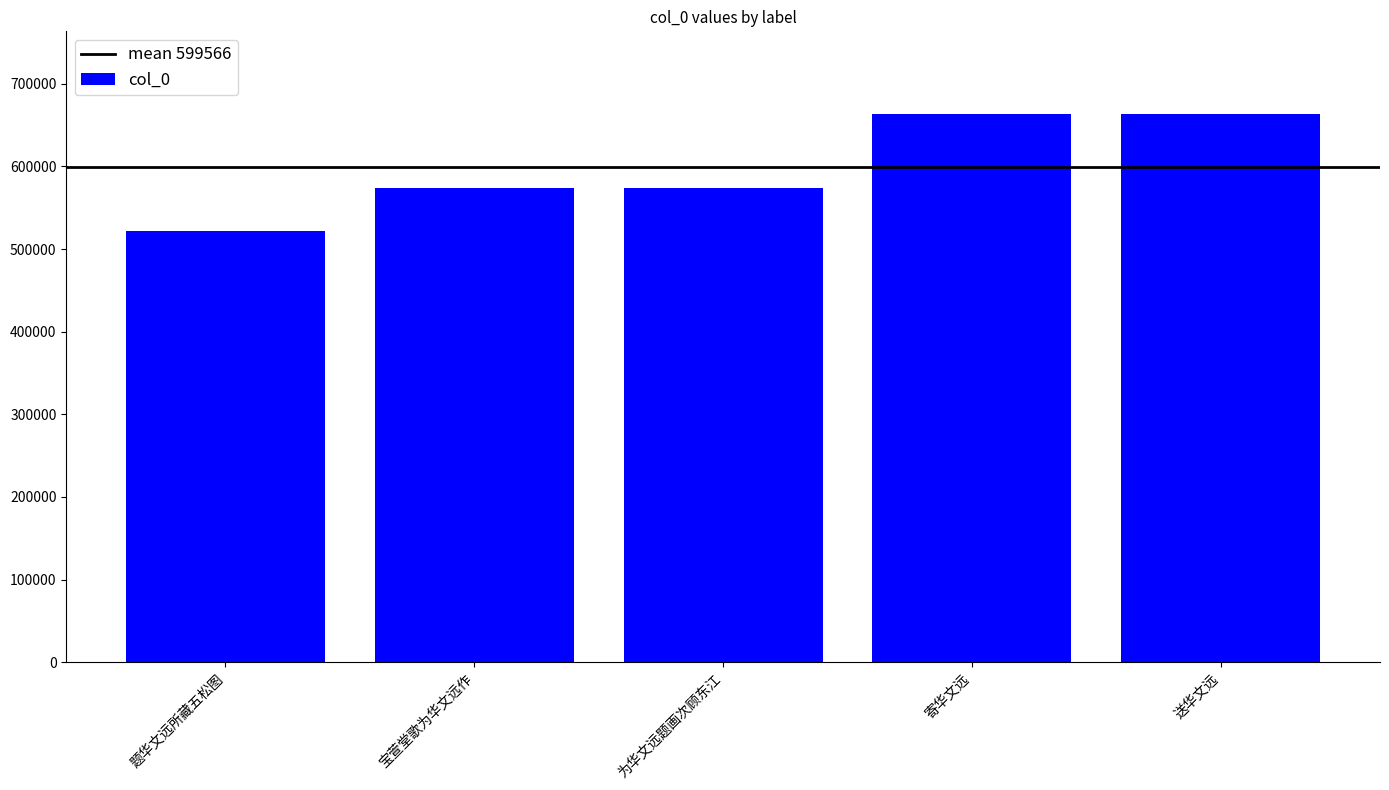

Read the value at 送华文远, to the nearest 50.

663650